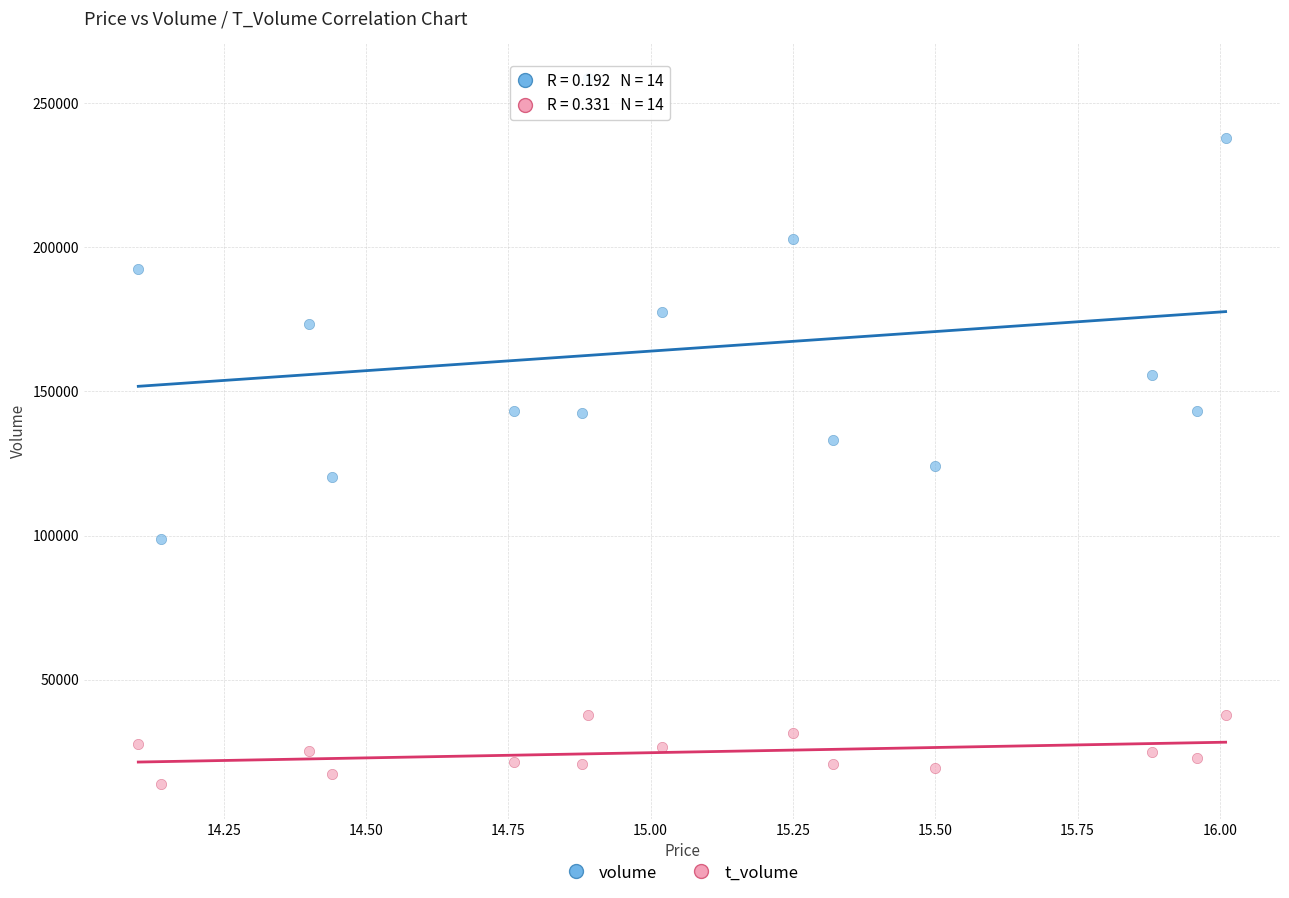

What are all the series names shown in the legend?

volume, t_volume